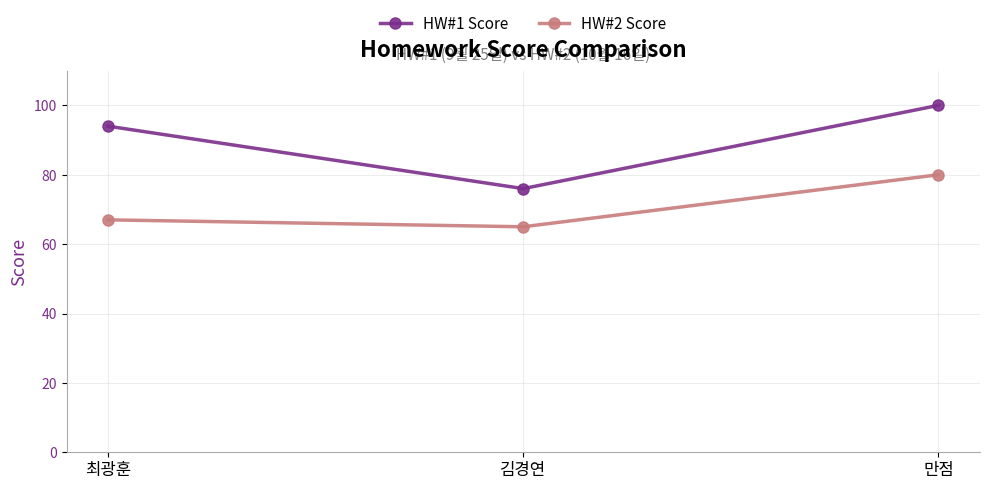

What is the total value across all series at 김경연?

141